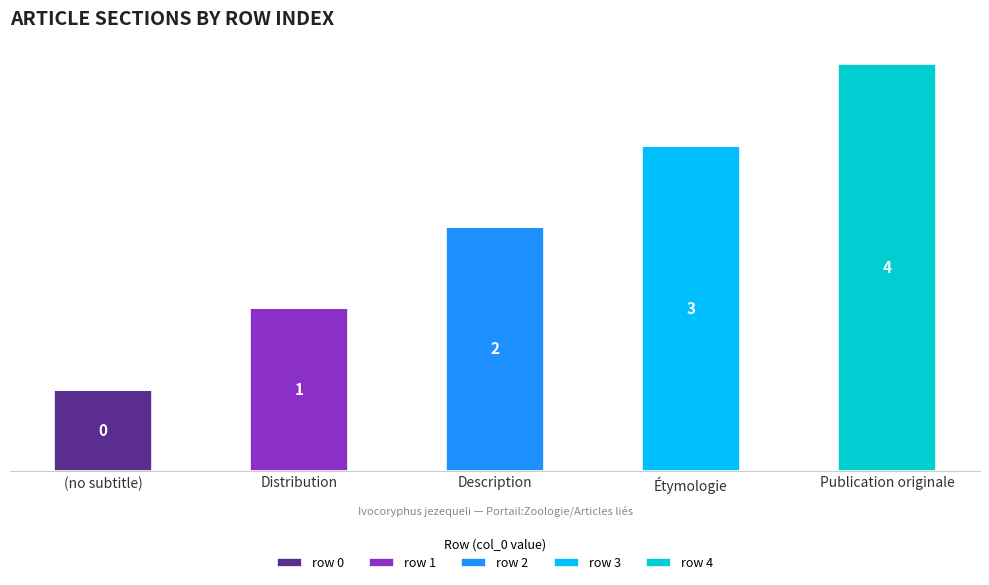

Are the bars grouped side by side (vs. stacked)?

No